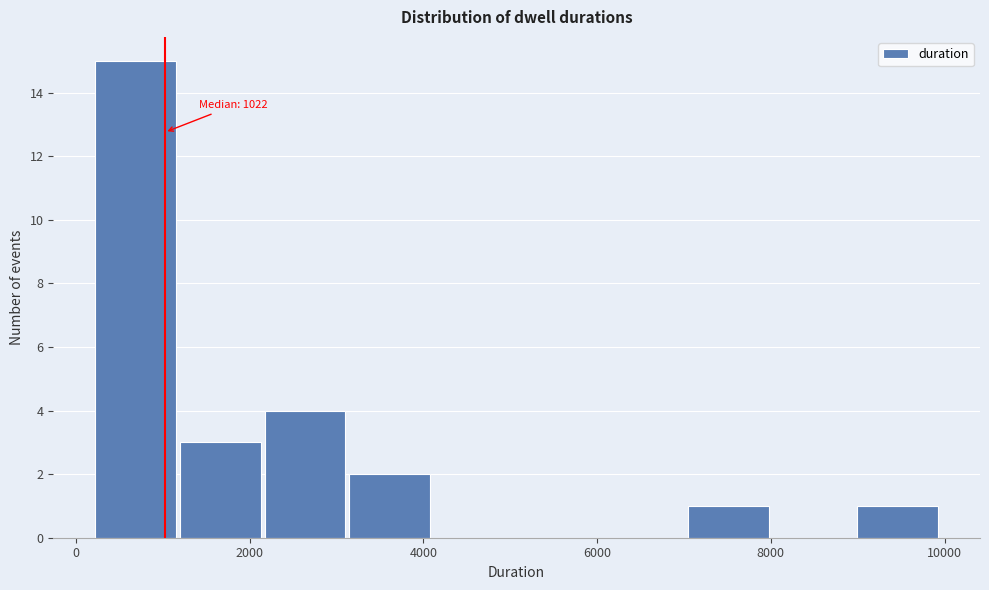

Over which range of the x-axis is the bar tallest?

200 to 1200